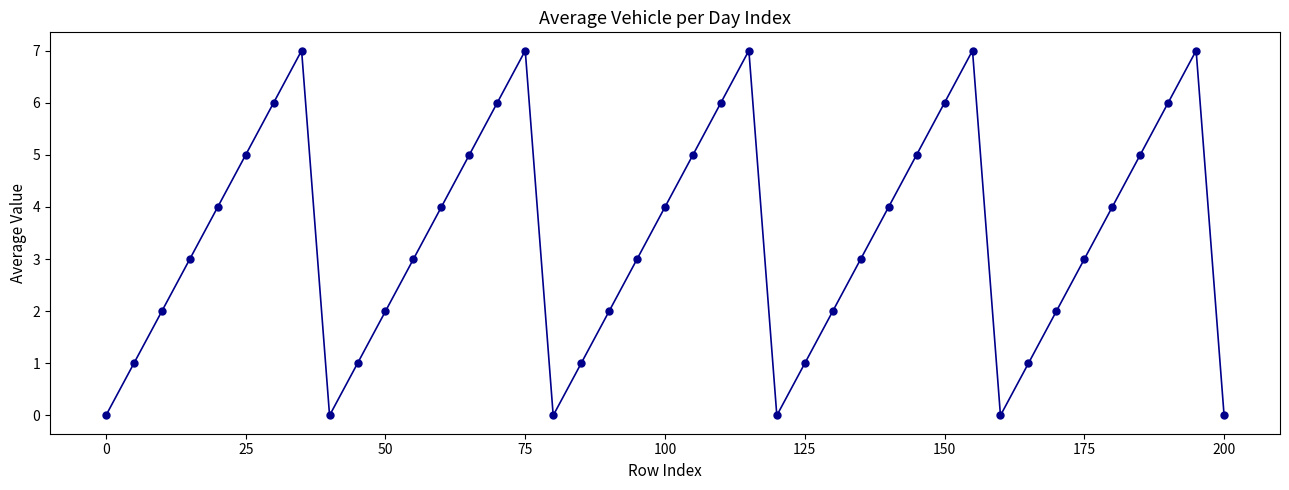

What is the difference between the maximum and second lowest values?

7